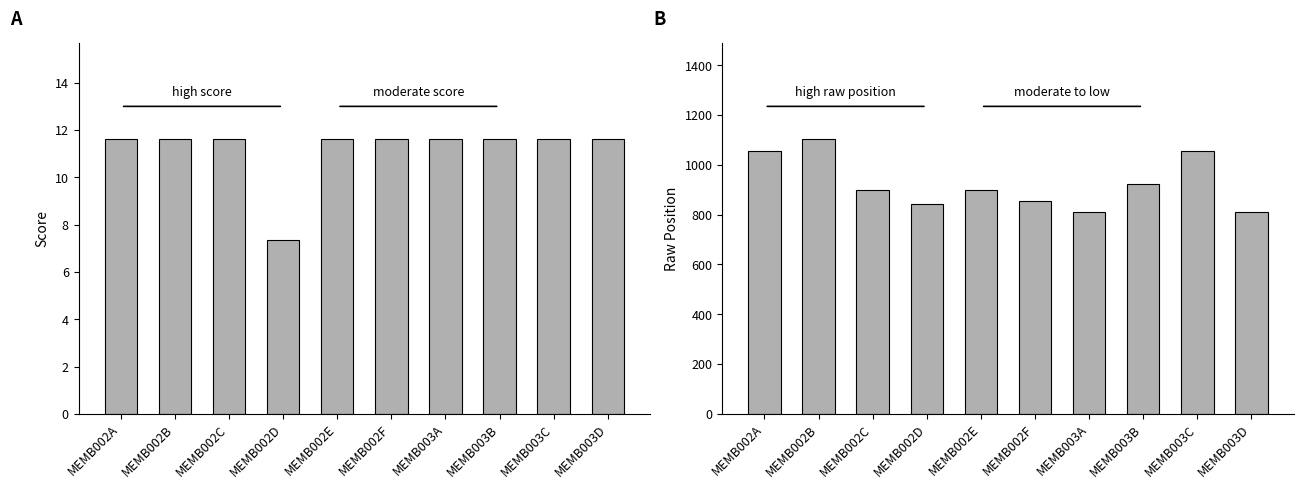

Reading left to right, transcribe all the data shown in this chart.

score: 11.6	11.6	11.6	7.4	11.6	11.6	11.6	11.6	11.6	11.6
raw_position: 1056.0	1103.0	898.0	843.0	899.0	855.0	809.0	923.0	1056.0	809.0